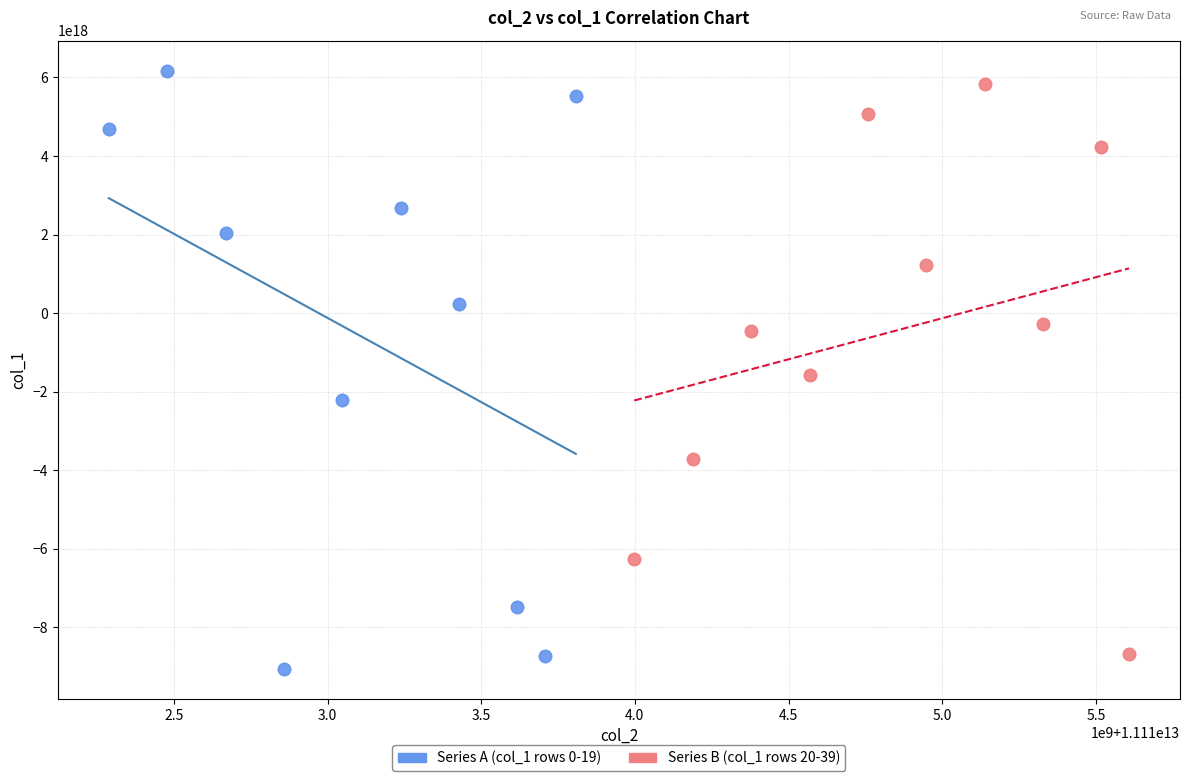

What are all the series names shown in the legend?

Series A (col_1 rows 0-19), Series B (col_1 rows 20-39)